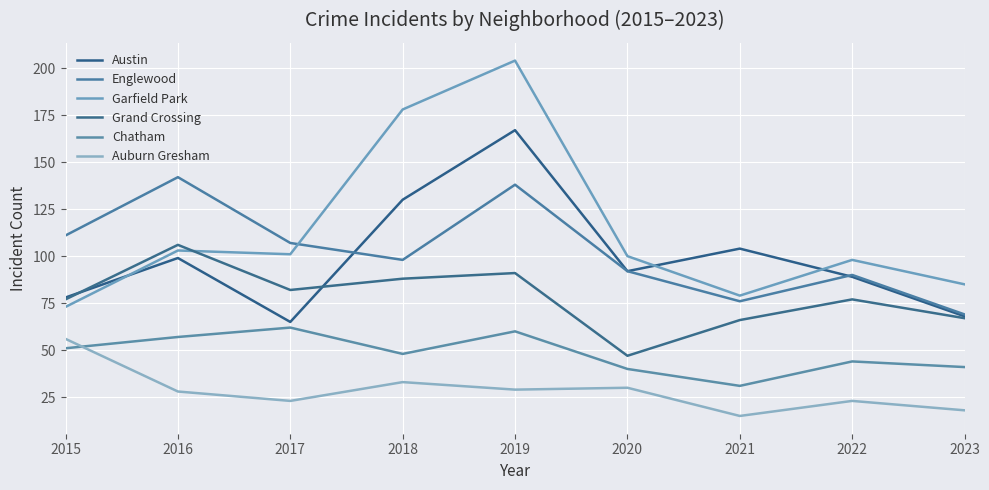

How many lines are shown in the chart?

6